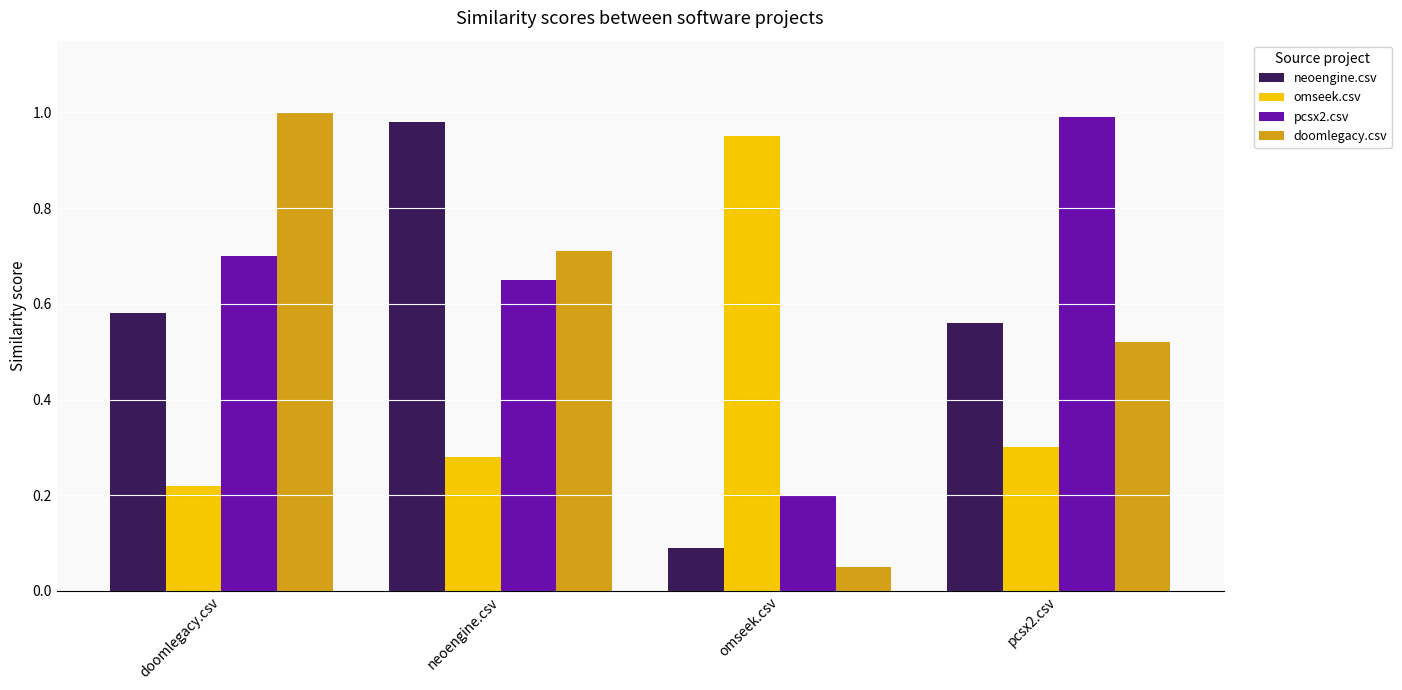

List the series in order of their peak value, lowest first.

omseek.csv, neoengine.csv, pcsx2.csv, doomlegacy.csv